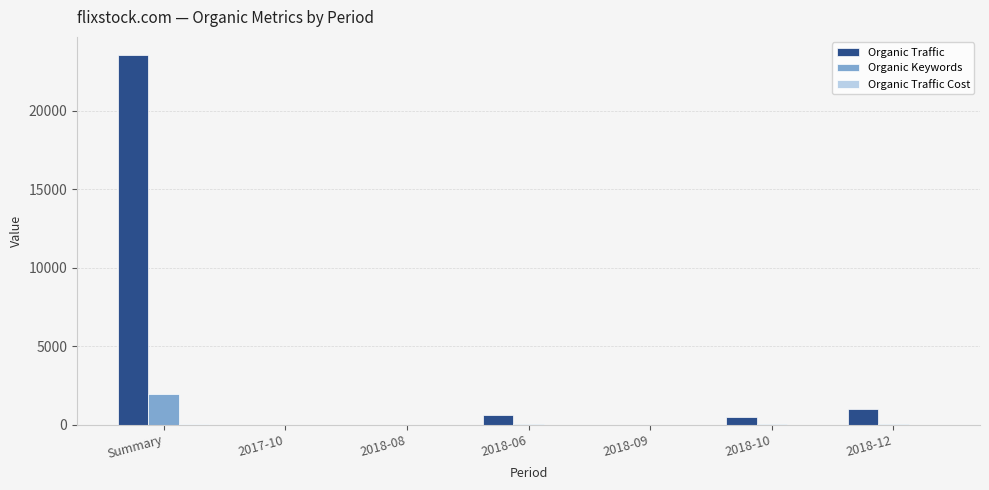

True or false: Organic Keywords has a value of 2894 at Summary.

False